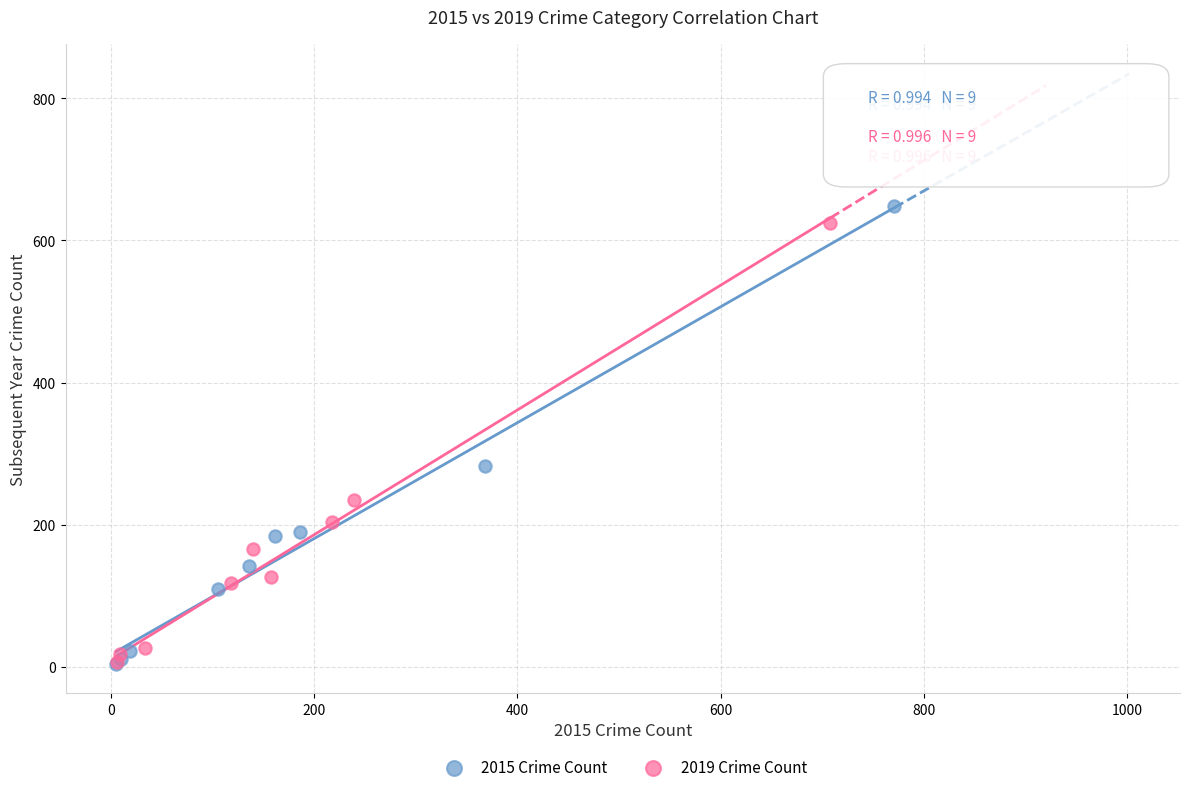

Which series has the largest Y range (max minus min)?

2015 Crime Count